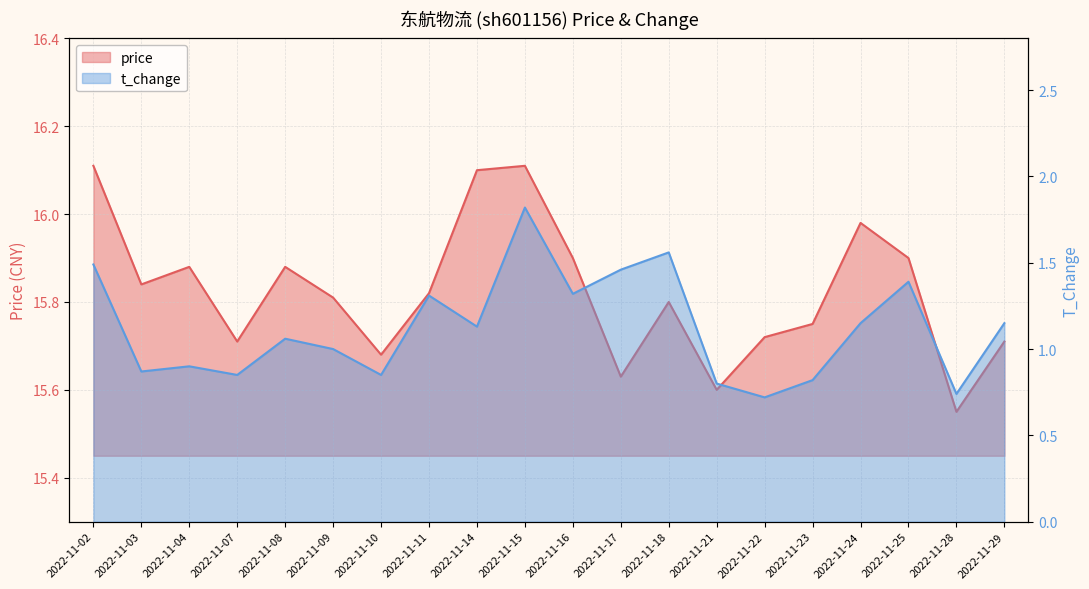

List the labels in order of t_change value, smallest first.

2022-11-22, 2022-11-28, 2022-11-21, 2022-11-23, 2022-11-07, 2022-11-10, 2022-11-03, 2022-11-04, 2022-11-09, 2022-11-08, 2022-11-14, 2022-11-24, 2022-11-29, 2022-11-11, 2022-11-16, 2022-11-25, 2022-11-17, 2022-11-02, 2022-11-18, 2022-11-15